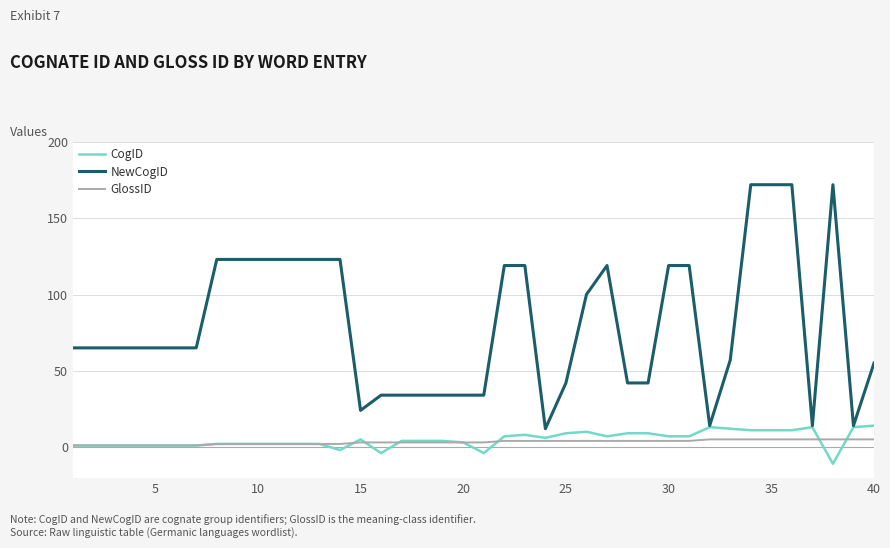

Which series has the widest spread of values?

NewCogID